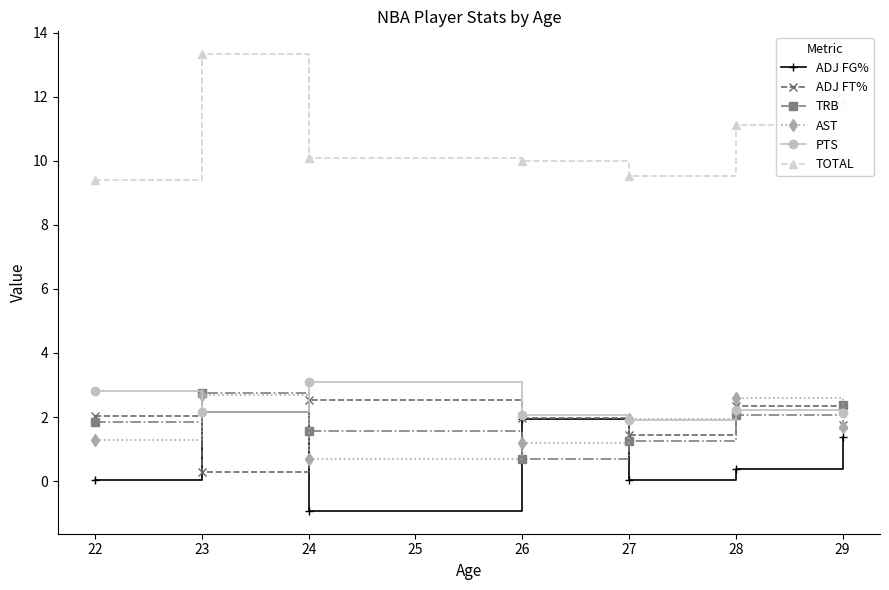

Which series has the largest range (max minus min)?

TOTAL